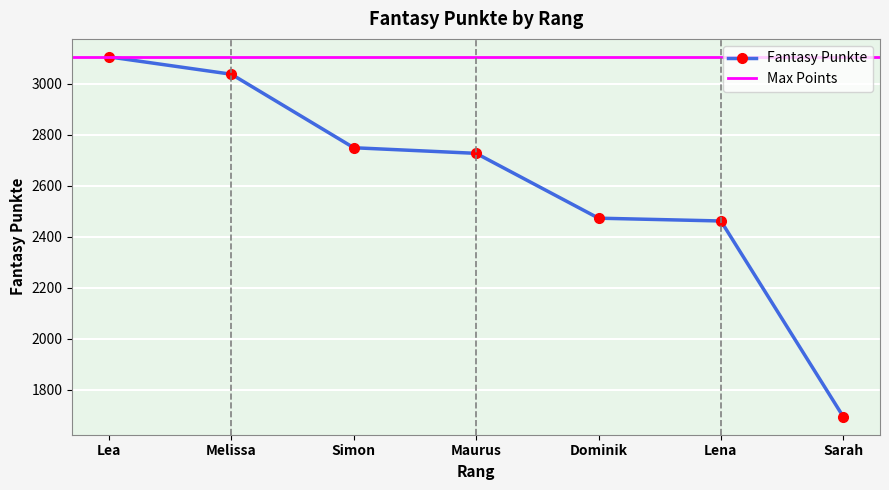

What is the change in value from Melissa to Lena?

-575